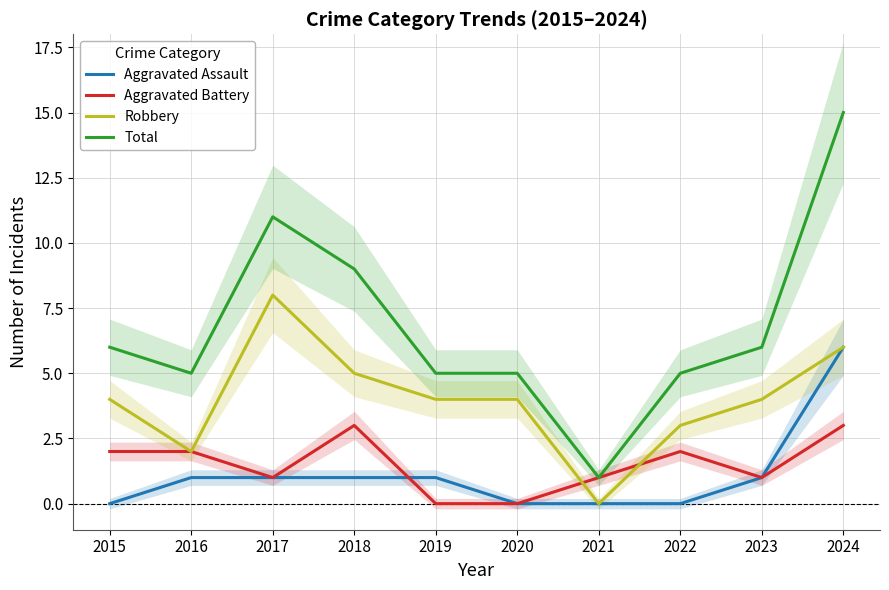

Rank the series at 2019 from highest to lowest value.

Total, Robbery, Aggravated Assault, Aggravated Battery